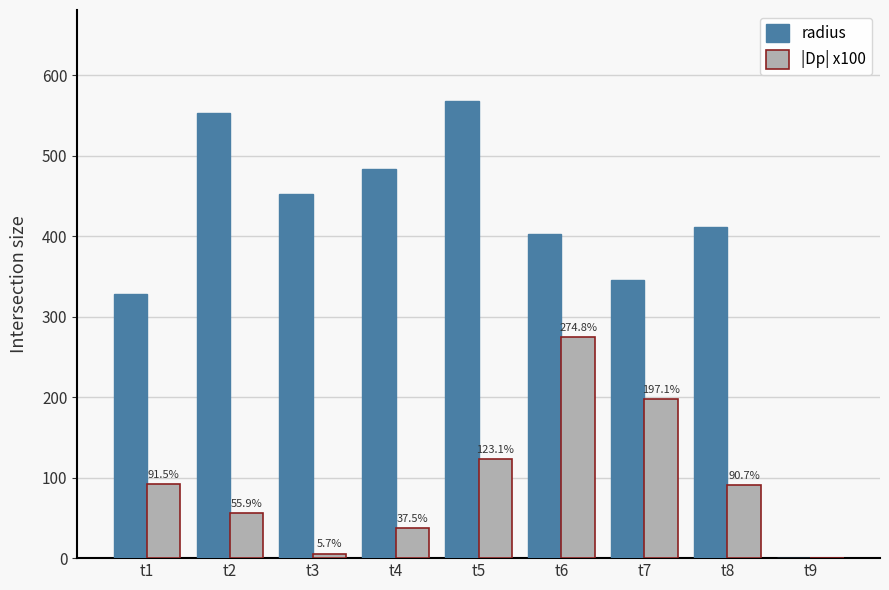

How many groups of bars are there?

9